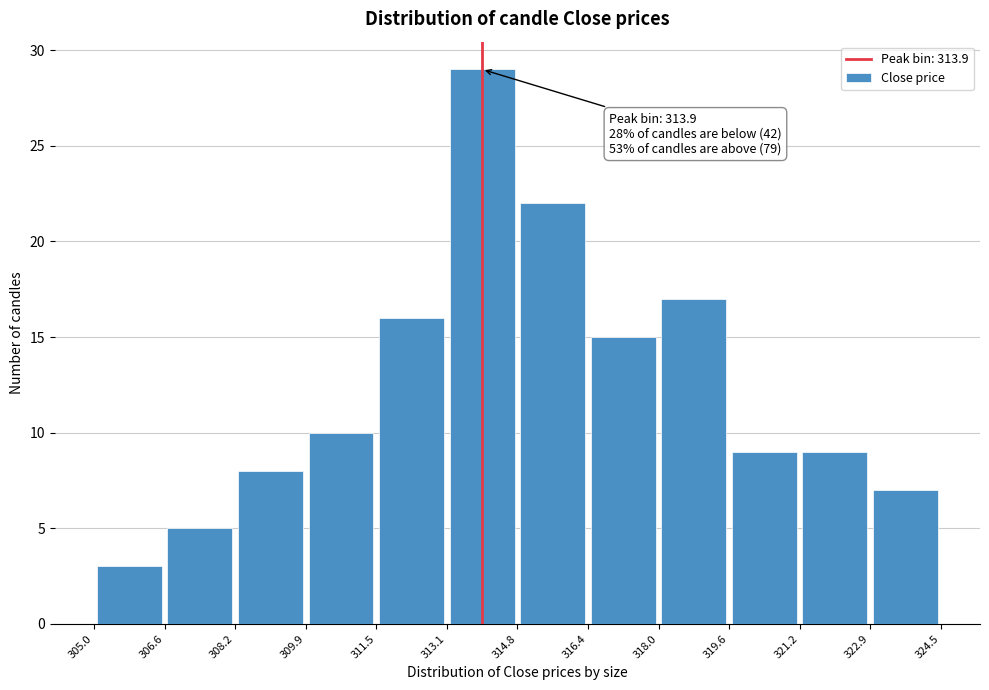

Over which range of the x-axis is the bar tallest?

313.1 to 314.8